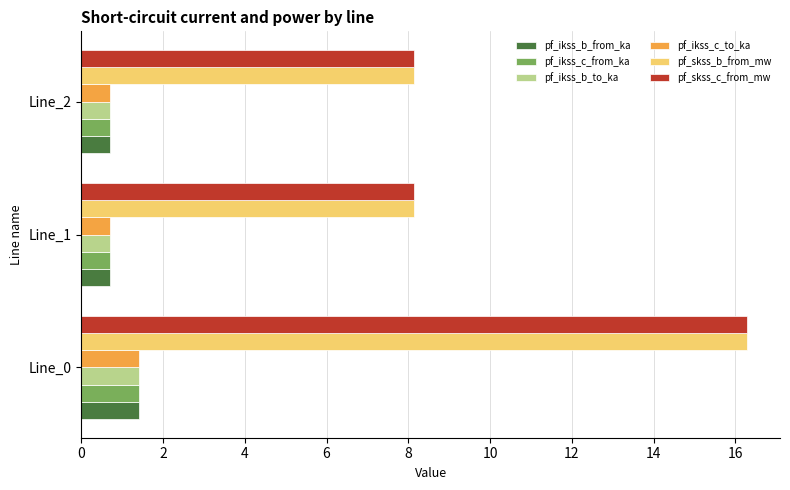

What are all the series names shown in the legend?

pf_ikss_b_from_ka, pf_ikss_c_from_ka, pf_ikss_b_to_ka, pf_ikss_c_to_ka, pf_skss_b_from_mw, pf_skss_c_from_mw